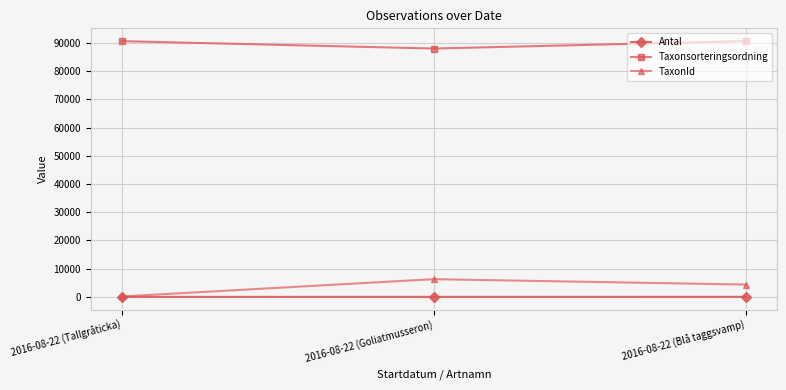

What is the difference between the maximum and minimum values in the Taxonsorteringsordning series?

2628